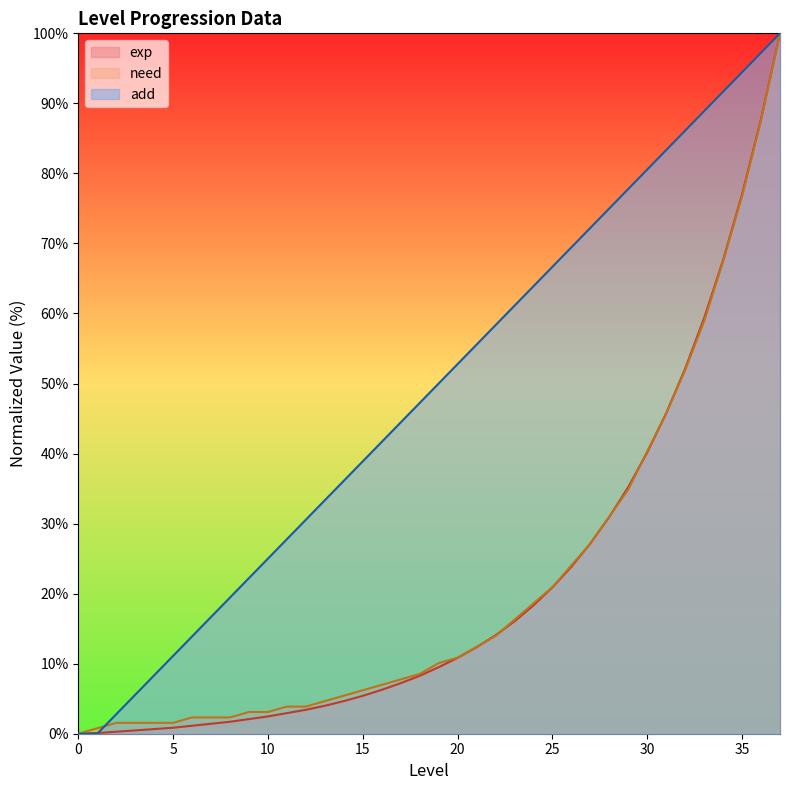

Rank the series by their maximum value, from lowest to highest.

exp, need, add